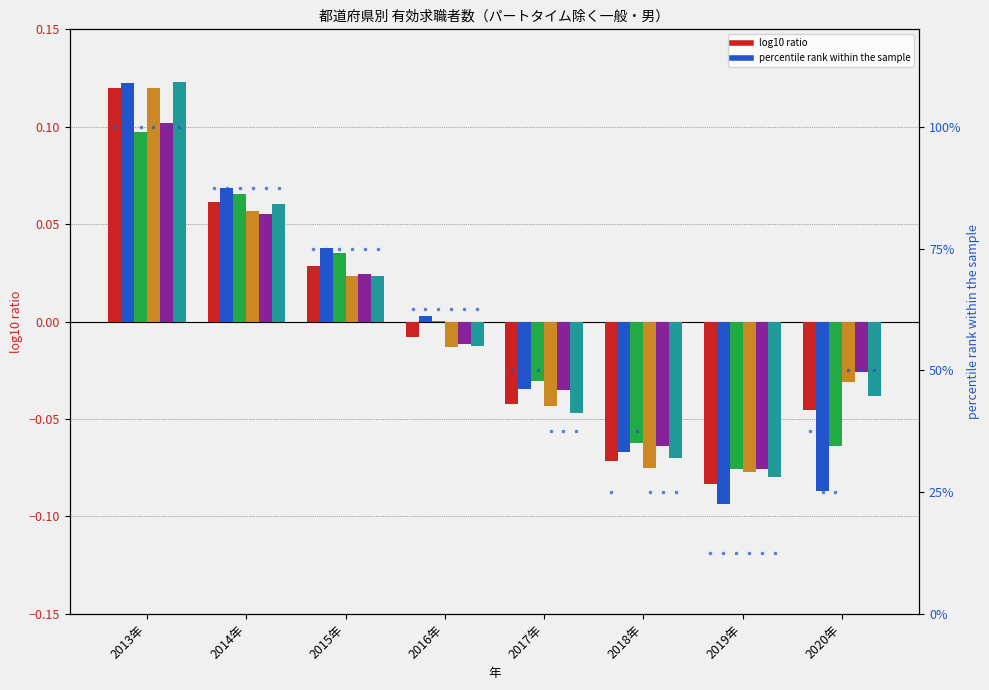

Between 2019年 and 2013年, which is larger?

2013年